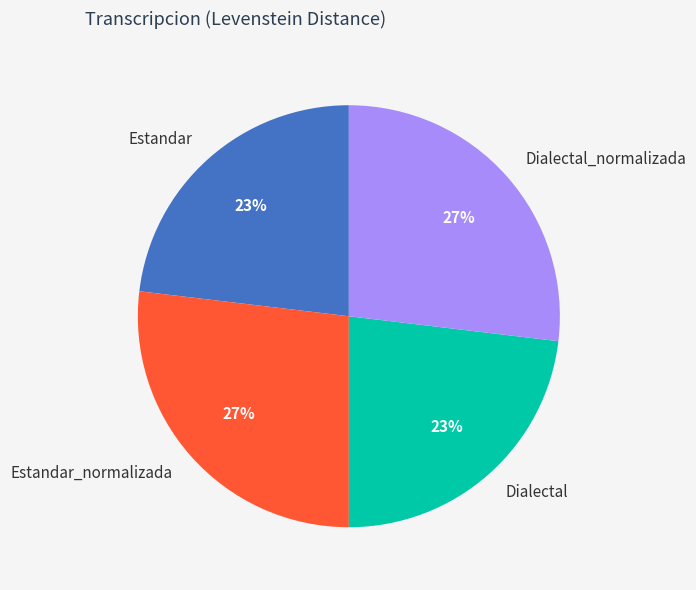

To the nearest percent, what is the combined percentage of Dialectal_normalizada and Estandar?

50%